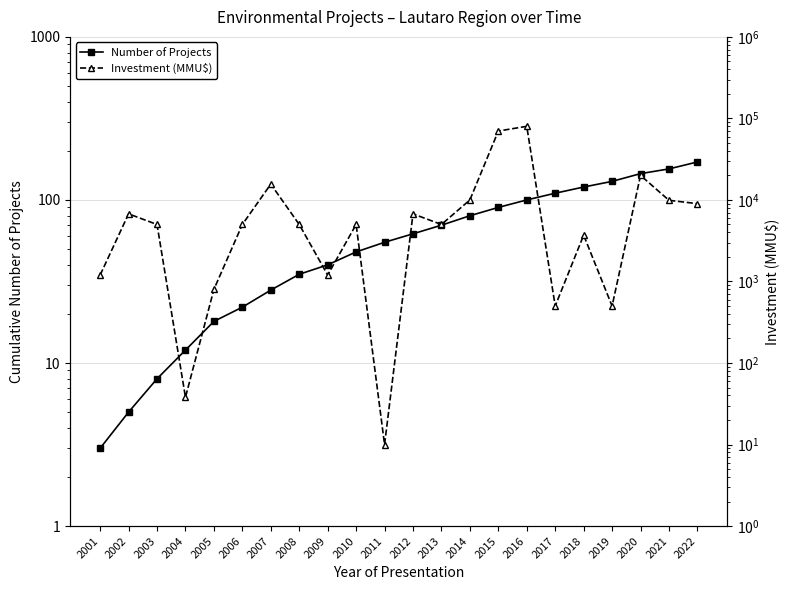

Which series has the largest range (max minus min)?

Investment (MMU$)